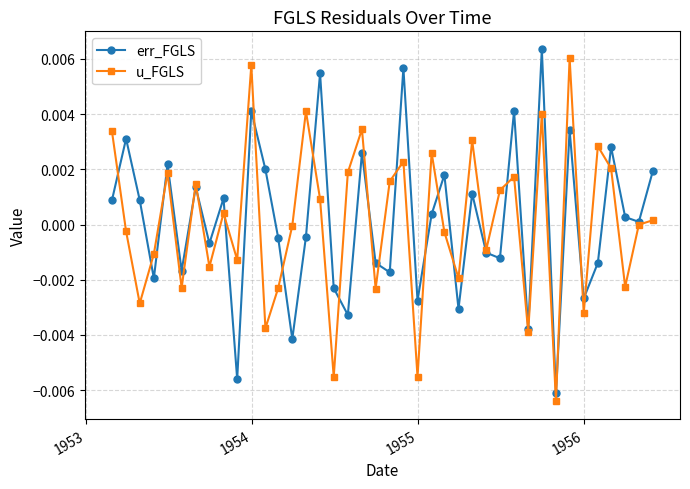

How many interior local valleys does the err_FGLS series have?

14